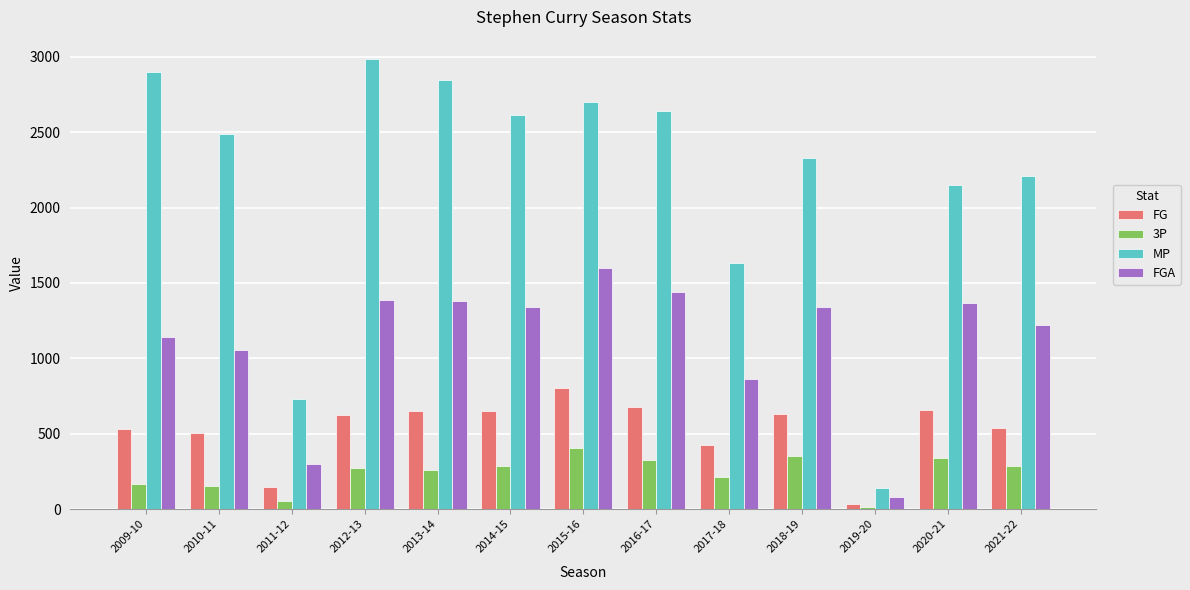

Rank the series by their maximum value, from highest to lowest.

MP, FGA, FG, 3P